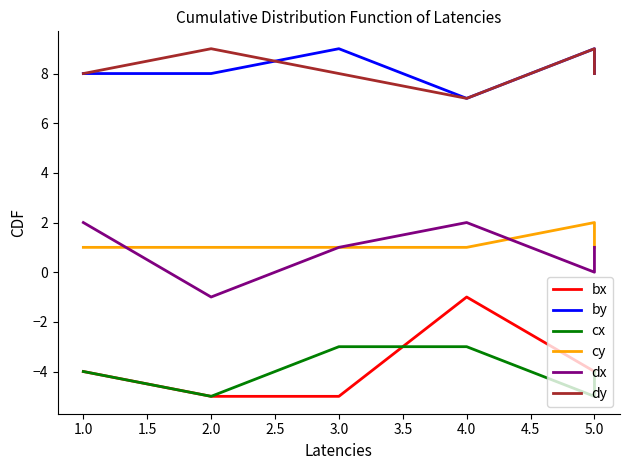

Which series has the largest total across all categories?

by